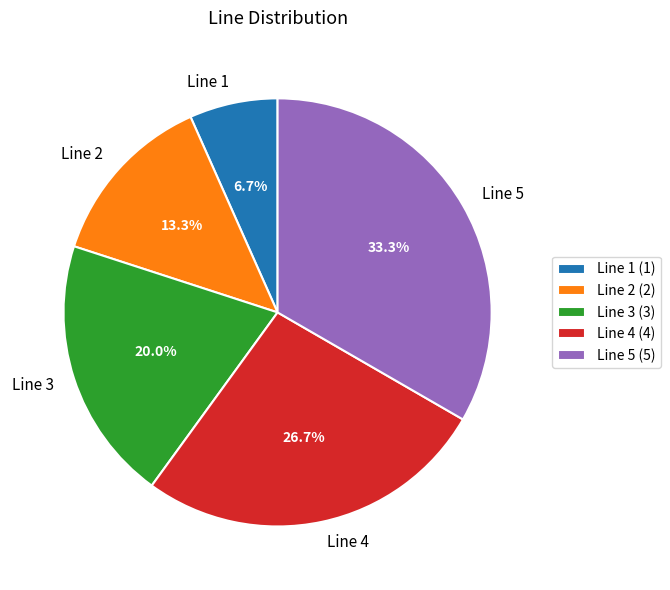

Which has a higher value, Line 3 or Line 2?

Line 3